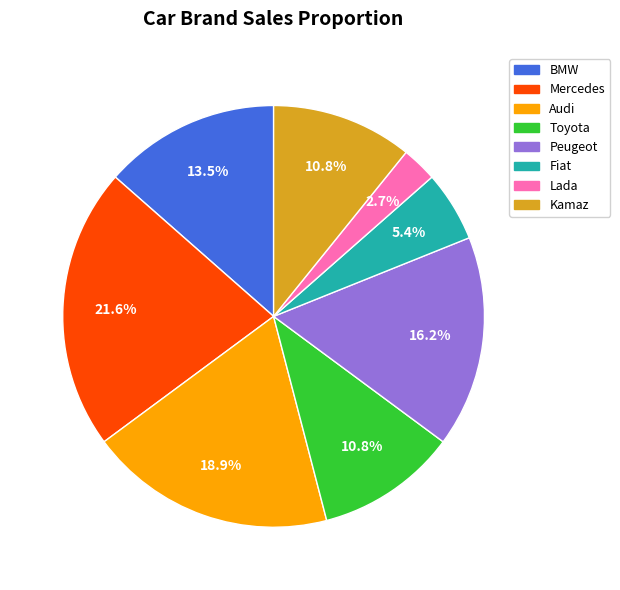

What percentage is the Fiat slice, to the nearest percent?

5%